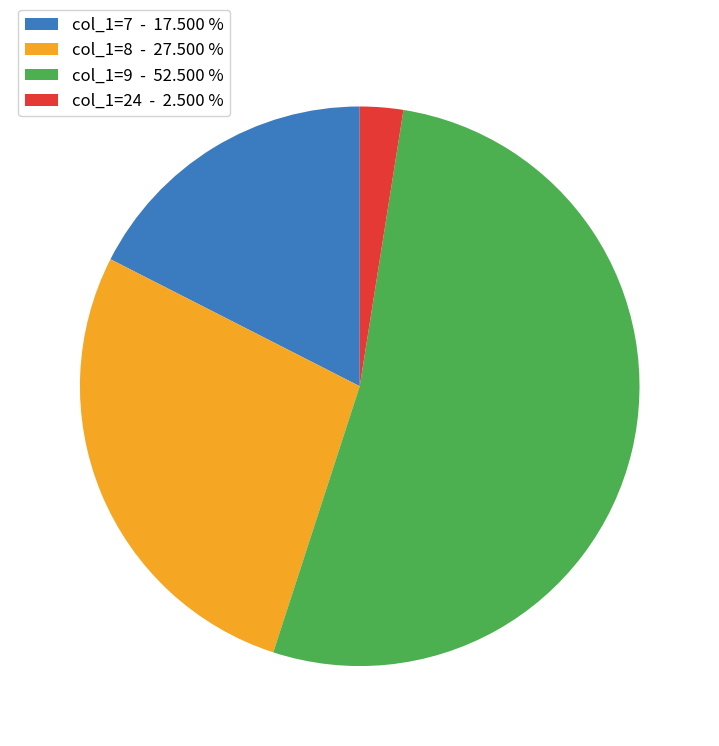

What is the smallest slice in the pie chart?

col_1=24 - 2.500 %